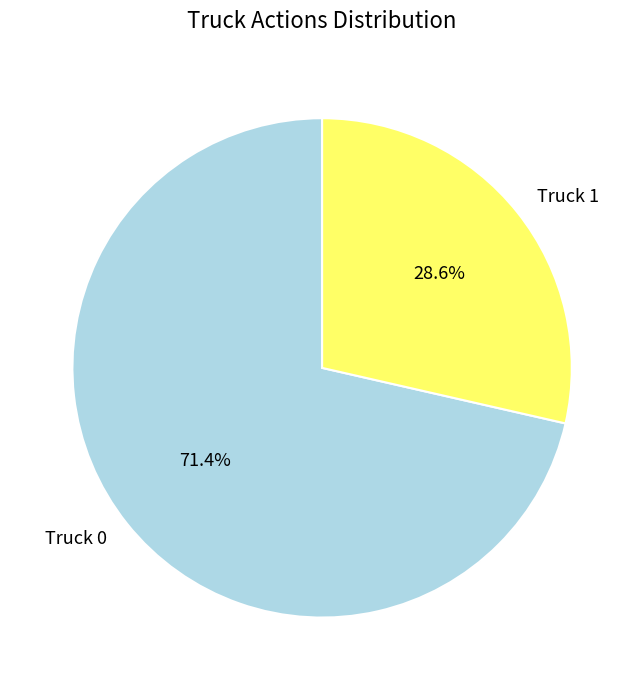

To the nearest percent, what is the average slice percentage?

50%